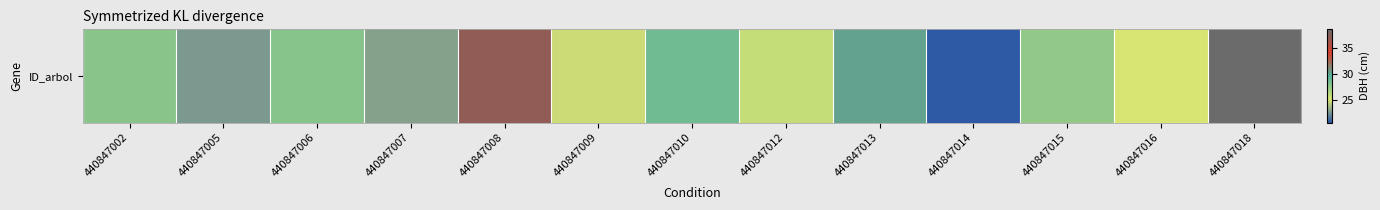

What is the maximum value shown in the chart?

38.6